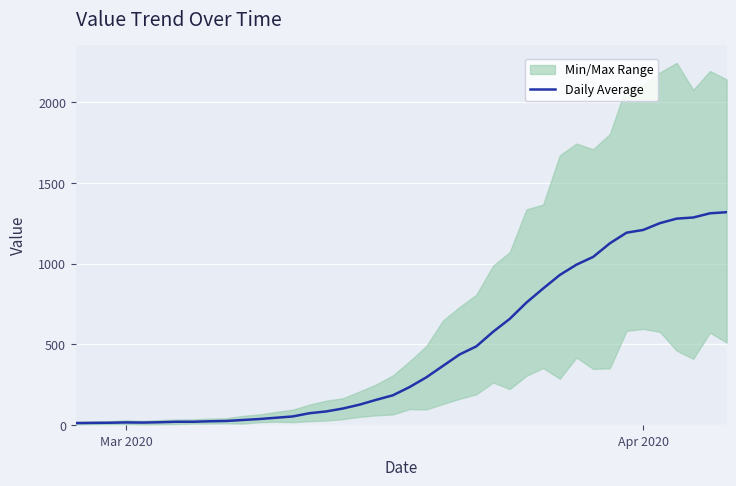

True or false: Daily Average has a value of 1209 at Apr 2020.

True